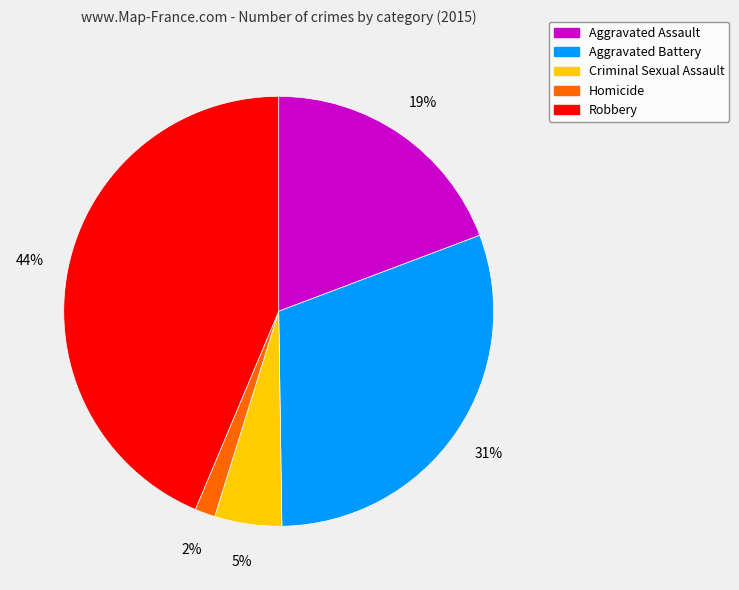

How many segments does this pie chart have?

5